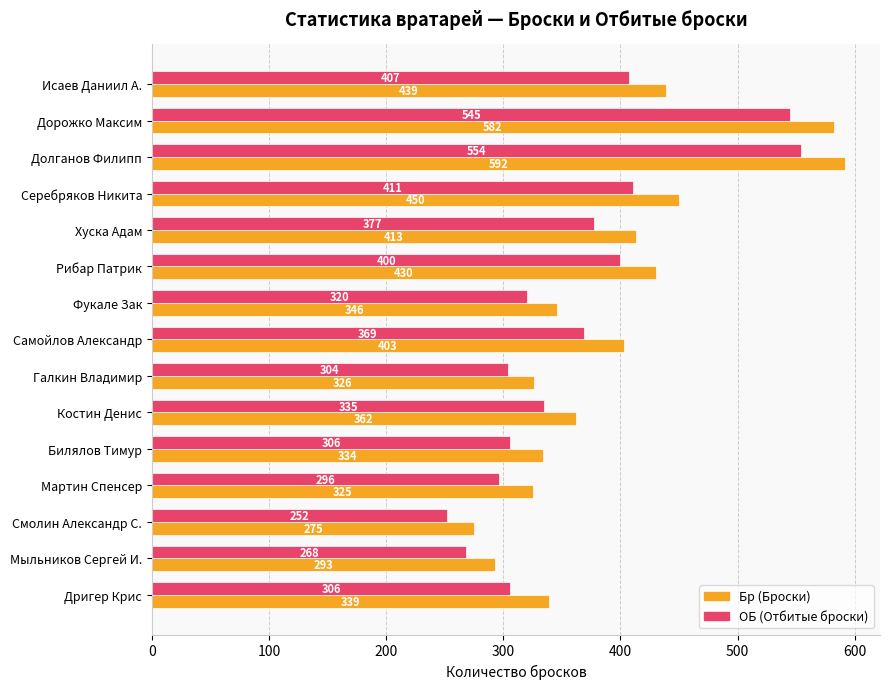

Where is Бр (Броски) nearest to the value 433?

Рибар Патрик